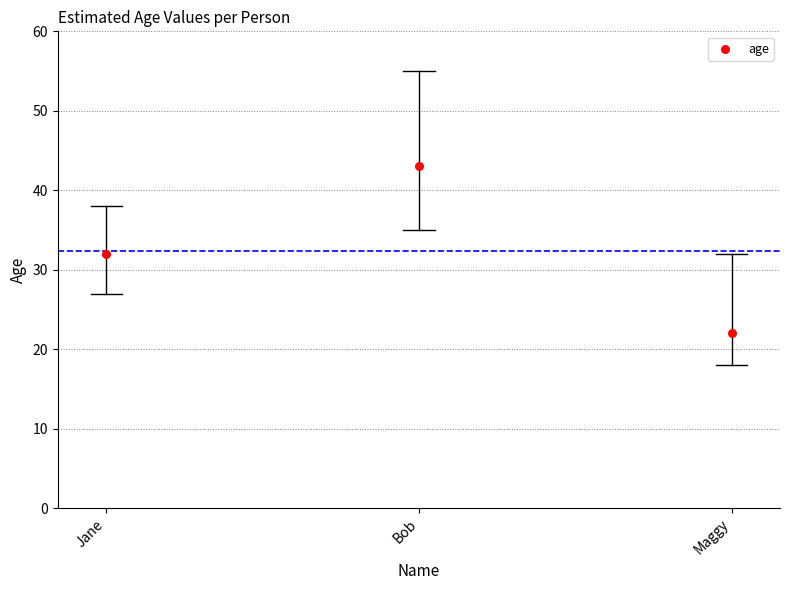

What is the average Y value?

32